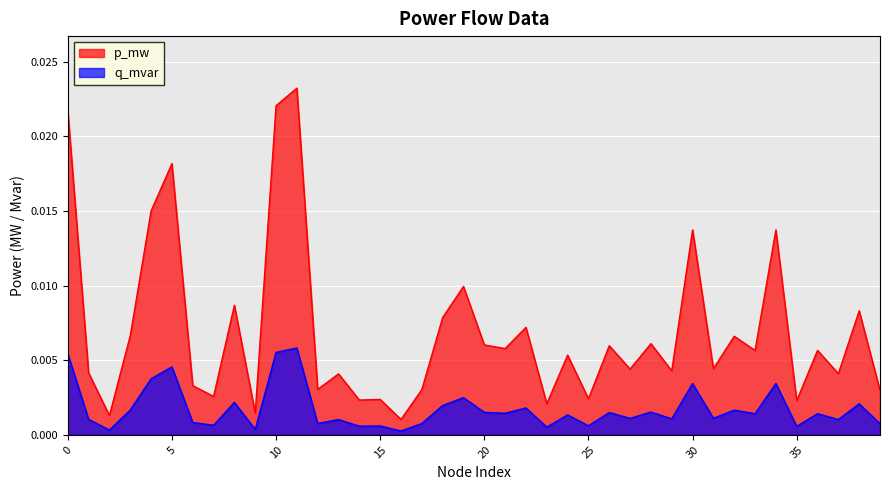

At which label is q_mvar closest to 0?

16